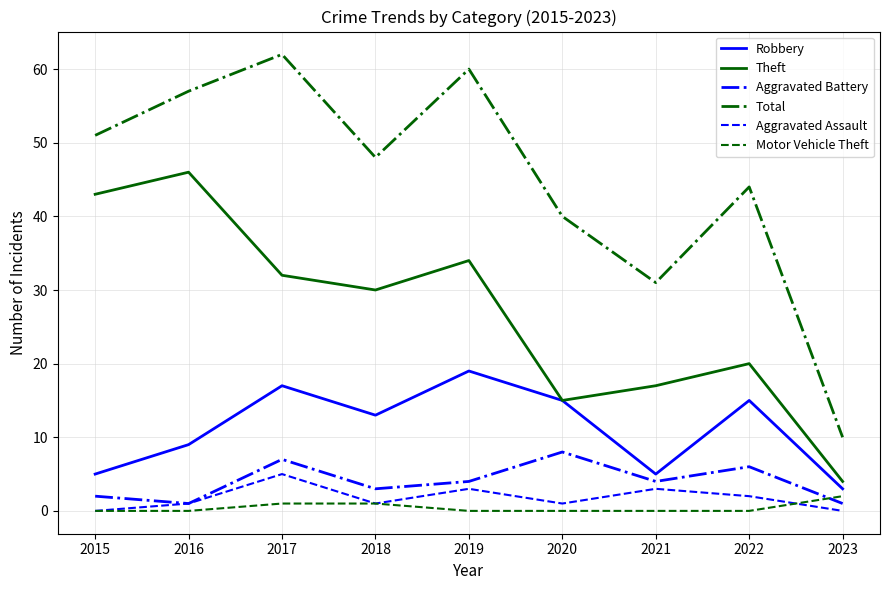

Reading left to right, transcribe all the data shown in this chart.

Robbery: 5	9	17	13	19	15	5	15	3
Theft: 43	46	32	30	34	15	17	20	4
Aggravated Battery: 2	1	7	3	4	8	4	6	1
Total: 51	57	62	48	60	40	31	44	10
Aggravated Assault: 0	1	5	1	3	1	3	2	0
Motor Vehicle Theft: 0	0	1	1	0	0	0	0	2